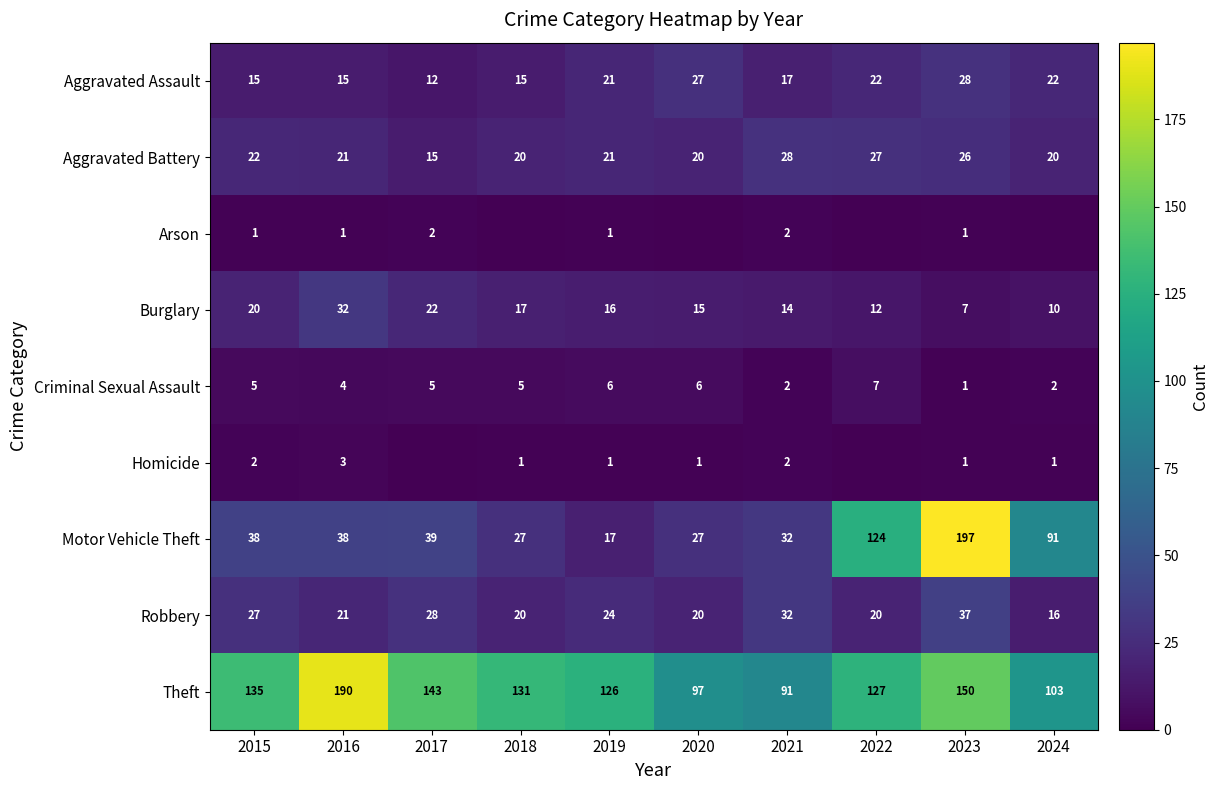

Which has a higher value, 2022 or 2015?

2022